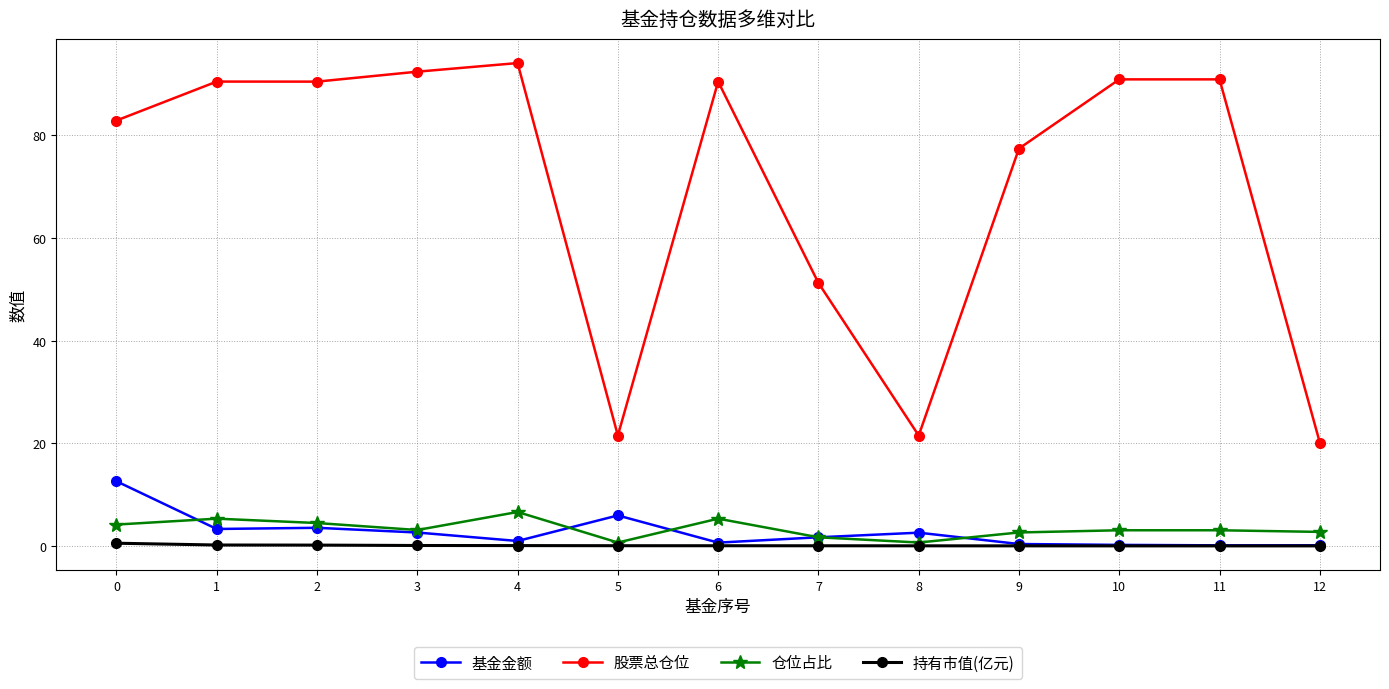

What is the difference between the second highest and second lowest values in the 持有市值(亿元) series?

0.2